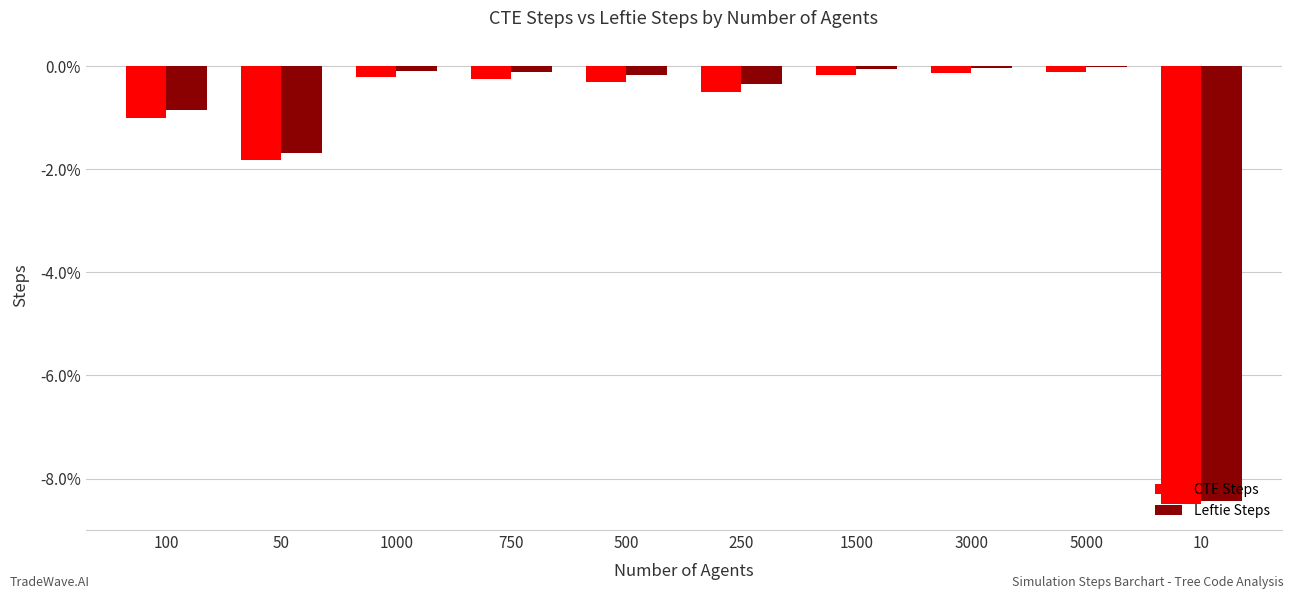

Is it true that Leftie Steps equals -1.4 at 100?

False